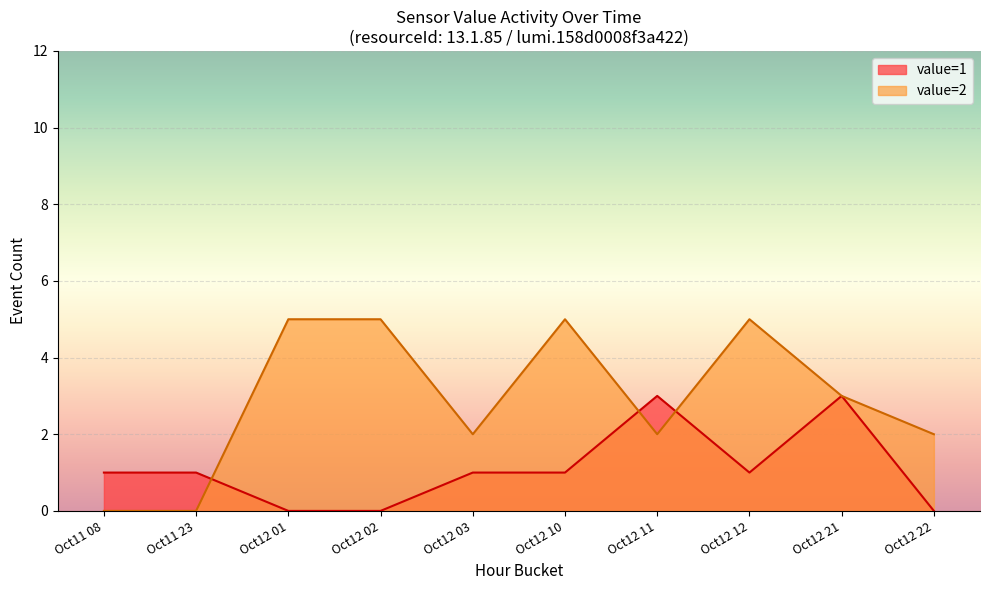

What position from the right is Oct12 11?

4